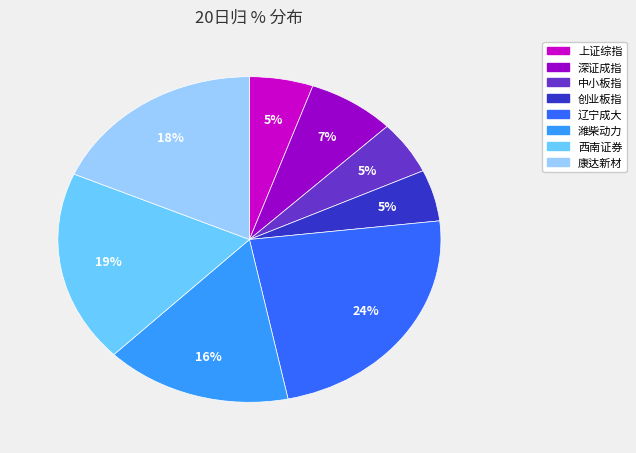

Does any single category account for the majority?

No